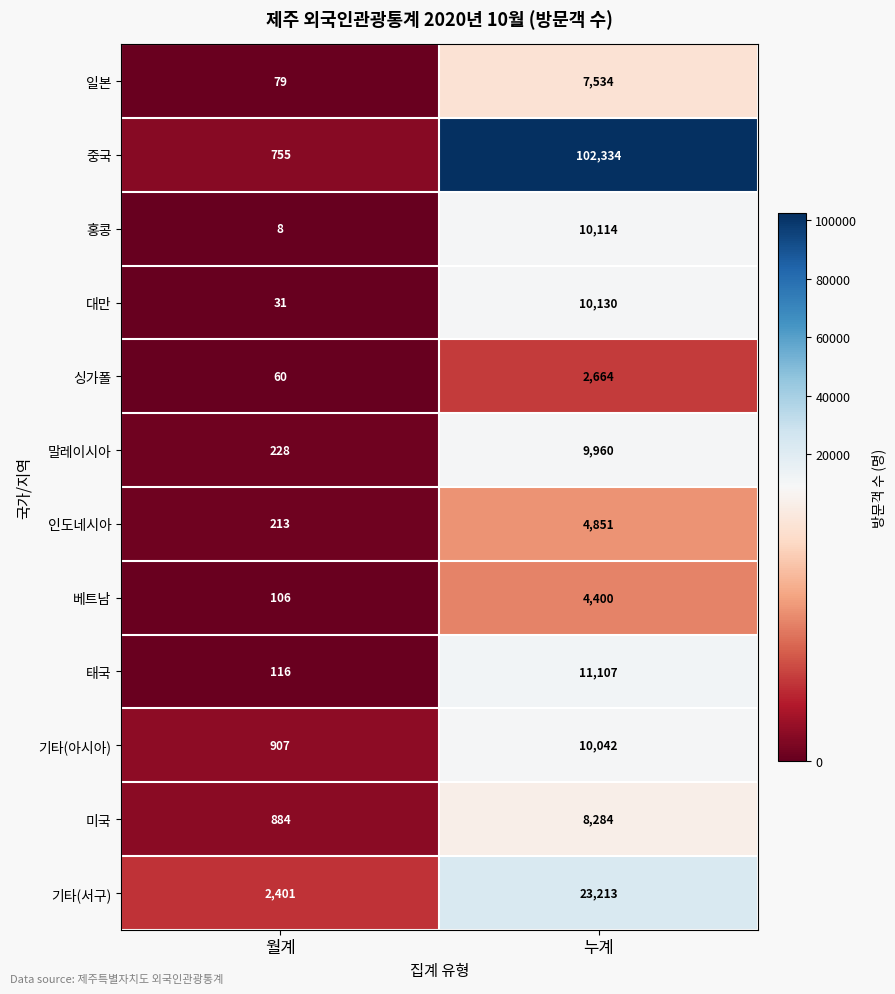

What is the sum of all 일본 values?

7613